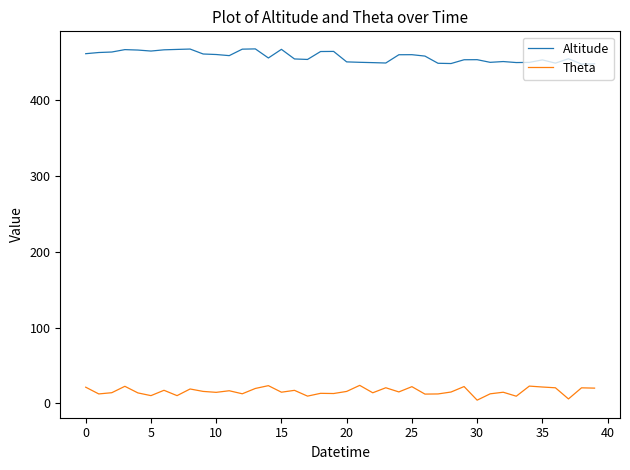

Is this an area chart (filled region under the line)?

No